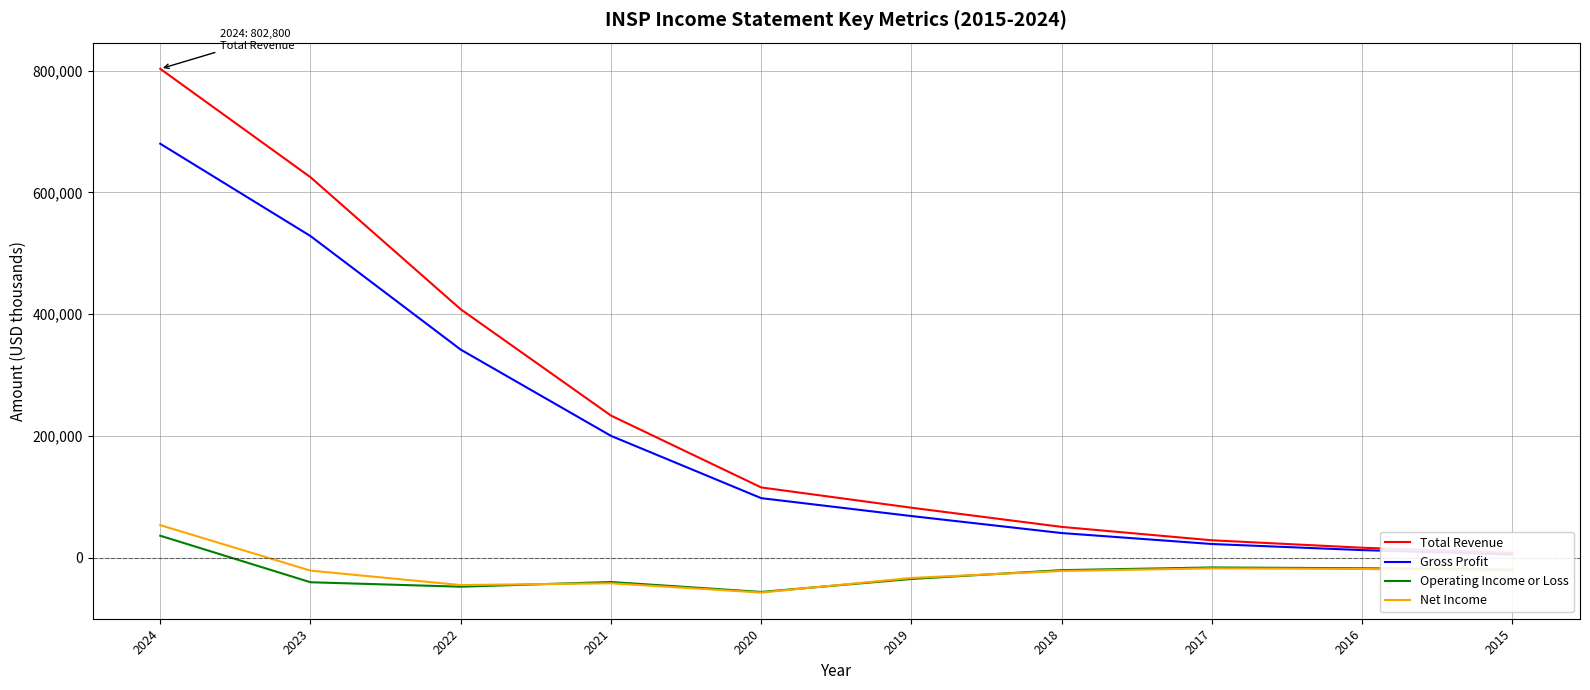

What is the total value across all series at 2019?

82400